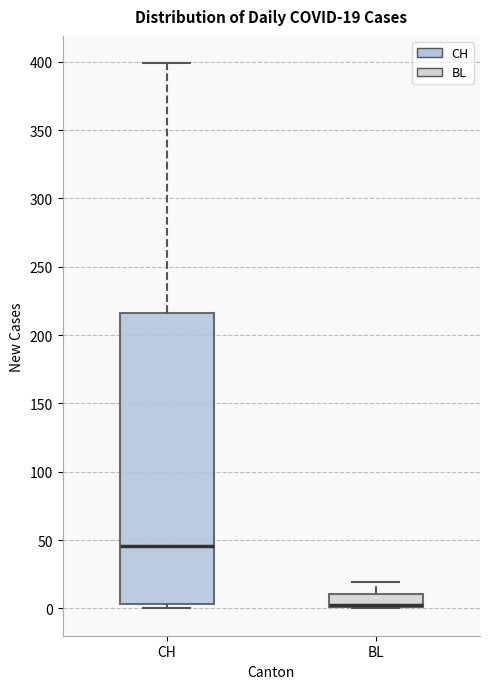

Comparing the boxes themselves (not the whiskers), which one is the tallest?

CH